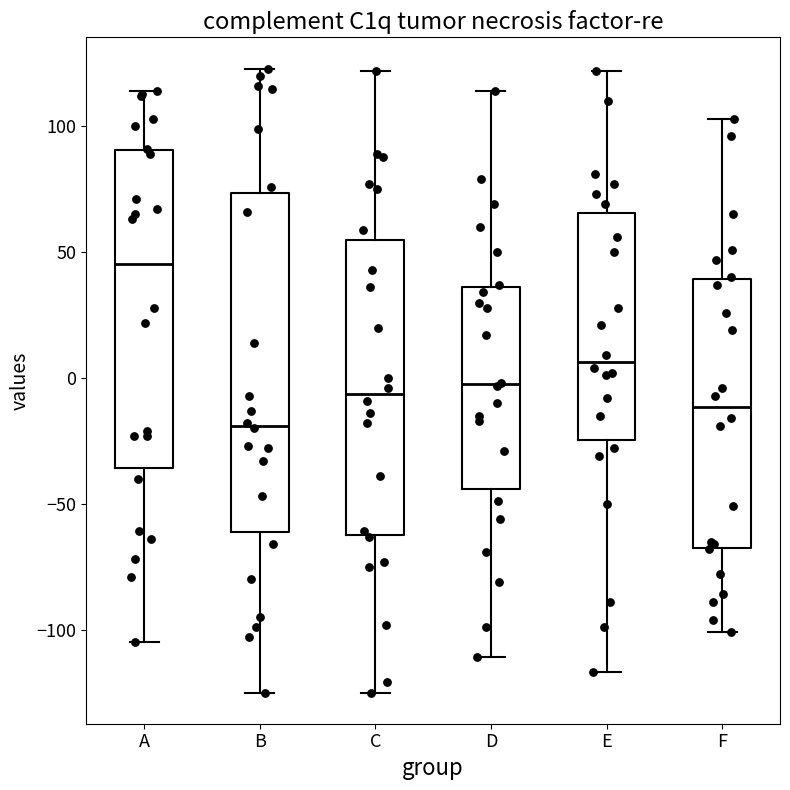

Reading left to right, transcribe this box plot: for each box, give where its median line is, the range the box spans, and where its two whiskers end, as read against the y-axis. The values are not printed on the chart, so give them approximately, as read against the axis.

A: median 45, box -35 to 90, whiskers -105 to 115
B: median -20, box -60 to 75, whiskers -125 to 125
C: median -5, box -60 to 55, whiskers -125 to 120
D: median 0, box -45 to 35, whiskers -110 to 115
E: median 5, box -25 to 65, whiskers -115 to 120
F: median -10, box -65 to 40, whiskers -100 to 105